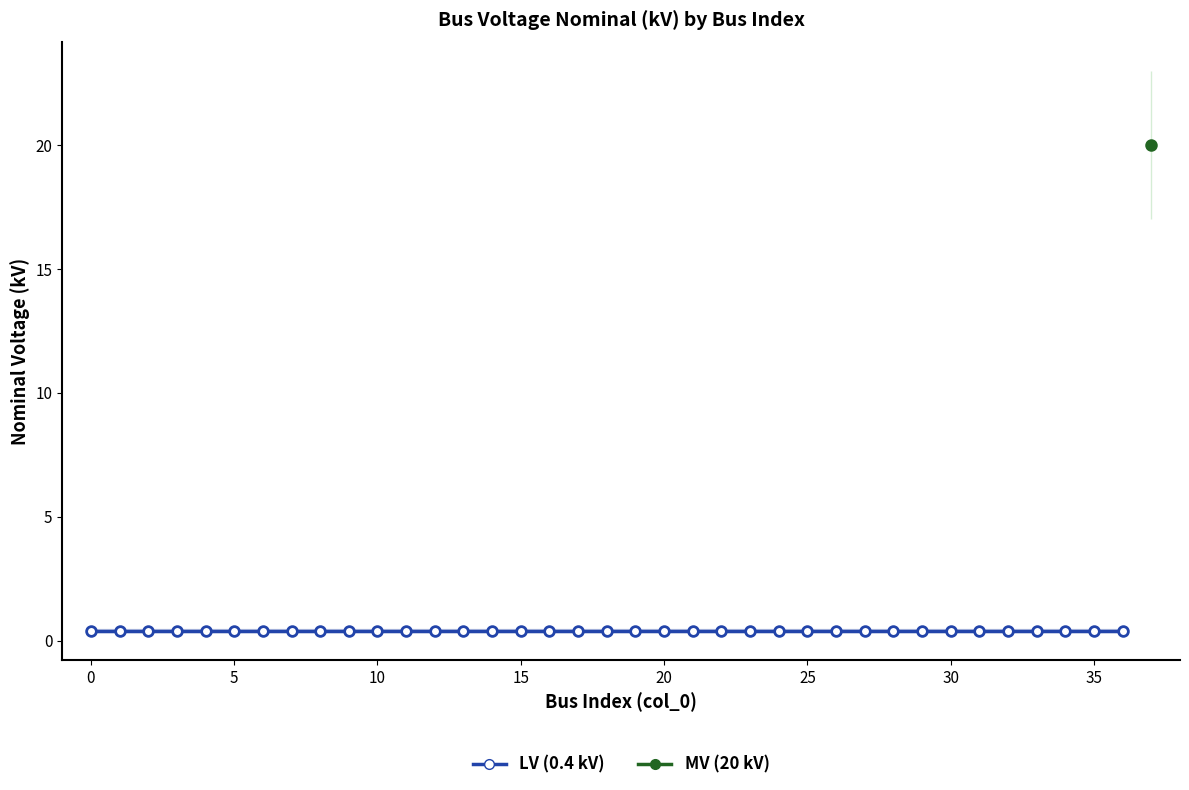

Reading right to left, extract all data points from this chart.

20.0	0.4	0.4	0.4	0.4	0.4	0.4	0.4	0.4	0.4	0.4	0.4	0.4	0.4	0.4	0.4	0.4	0.4	0.4	0.4	0.4	0.4	0.4	0.4	0.4	0.4	0.4	0.4	0.4	0.4	0.4	0.4	0.4	0.4	0.4	0.4	0.4	0.4